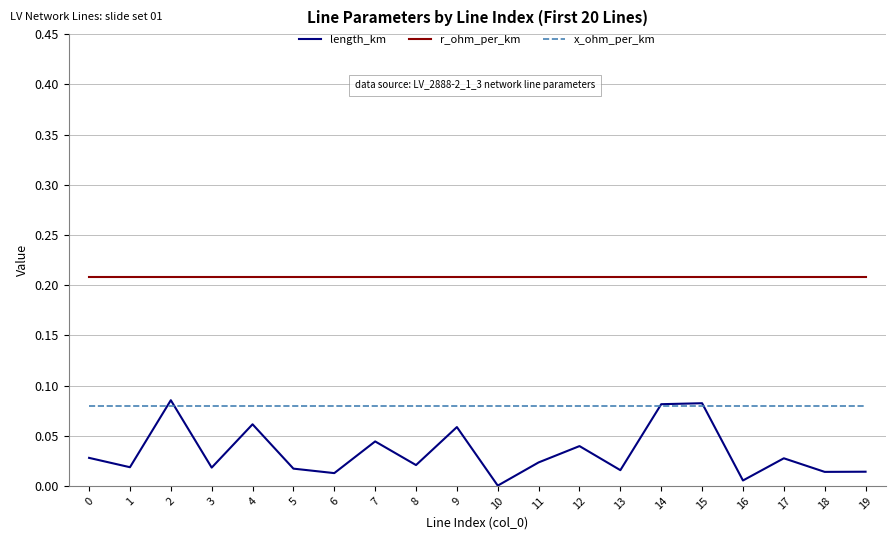

At how many categories does at least one series exceed 0?

20